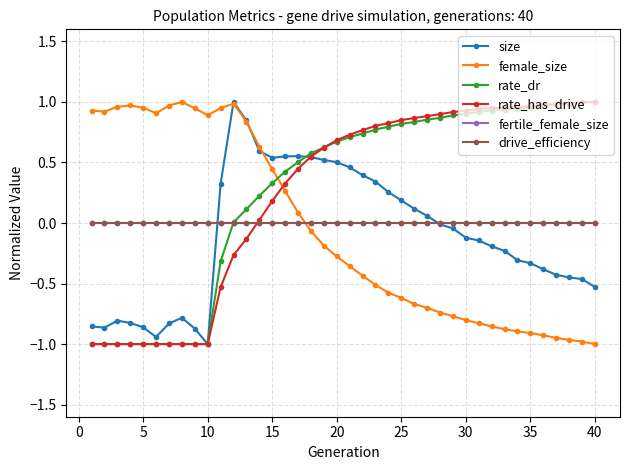

Does the chart have visible grid lines?

Yes